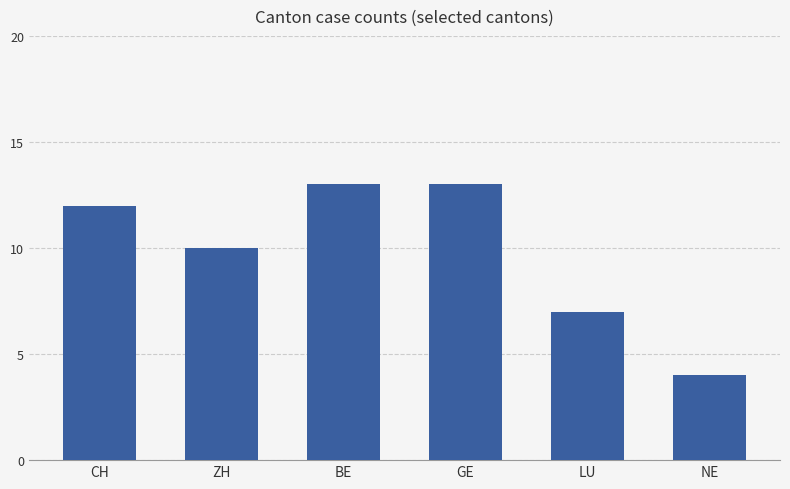

What is the minimum value shown in the chart?

4